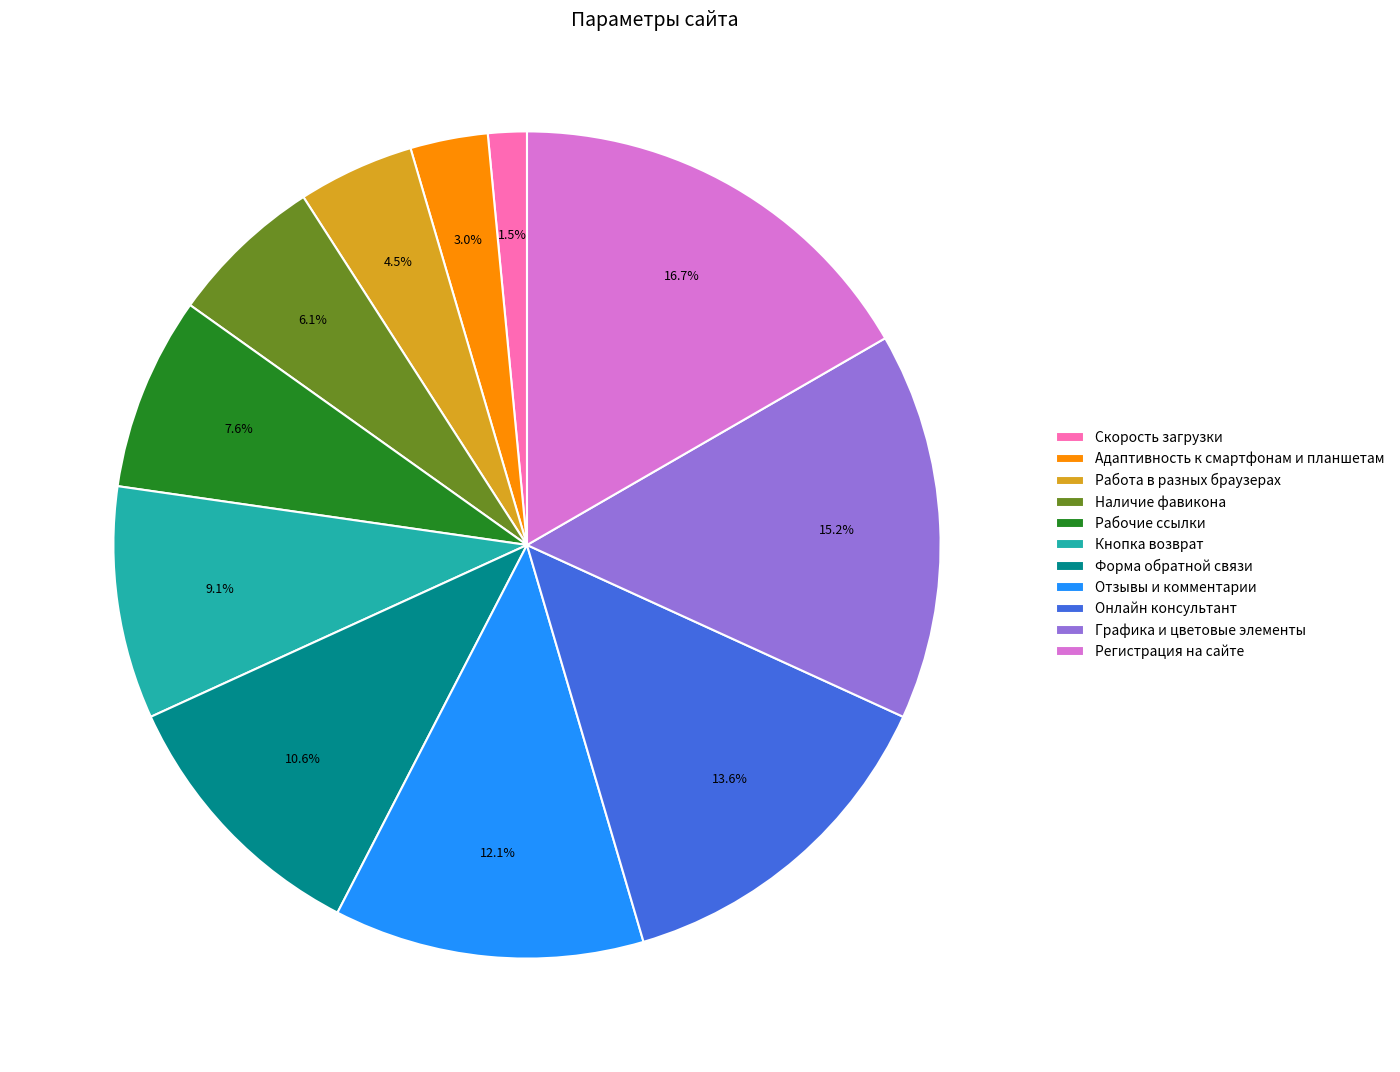

To the nearest percent, what is the average slice percentage?

9%